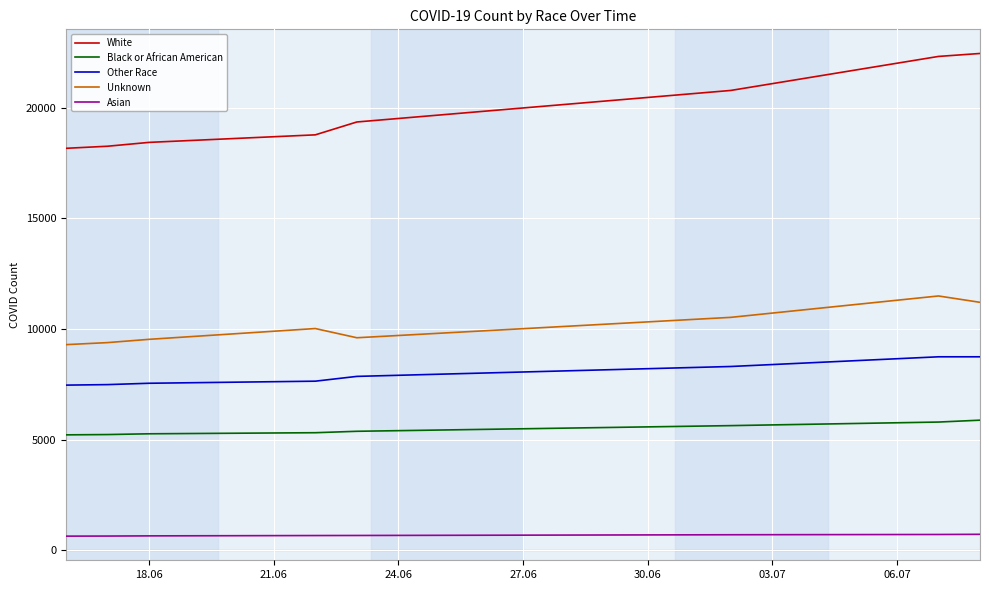

How many distinct data groups are displayed?

5